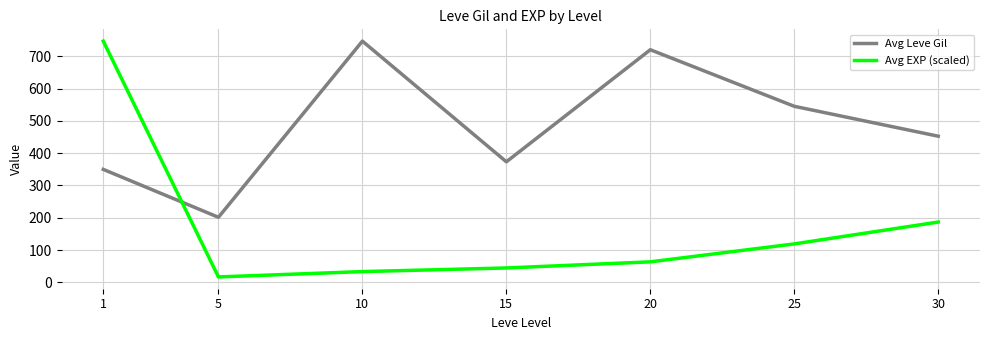

What is the smallest value displayed?

17.1